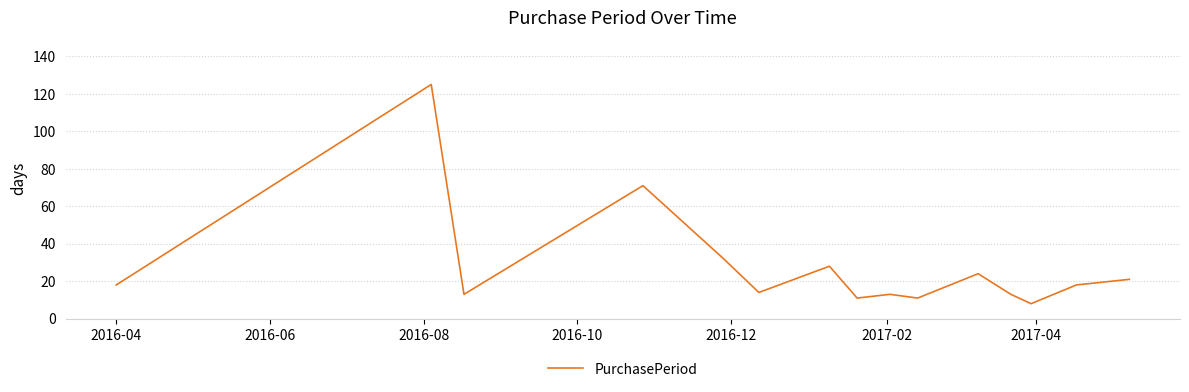

What is the maximum value shown in the chart?

125